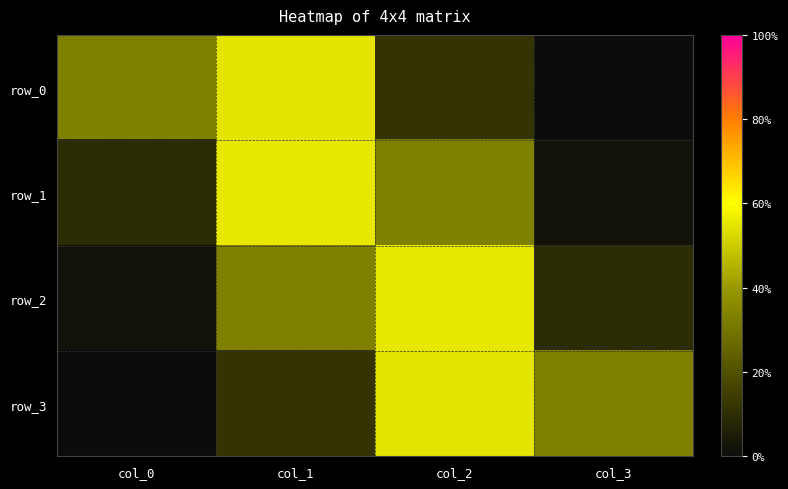

Which series has the largest total across all categories?

row_0